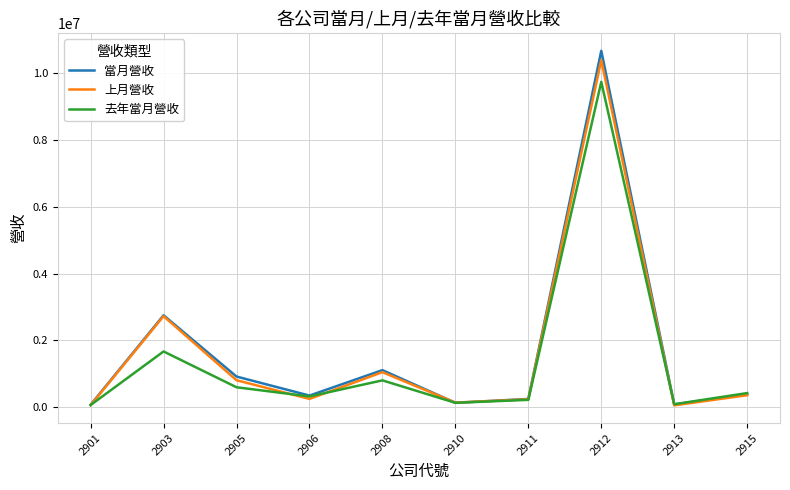

What is the minimum value shown in the chart?

58091